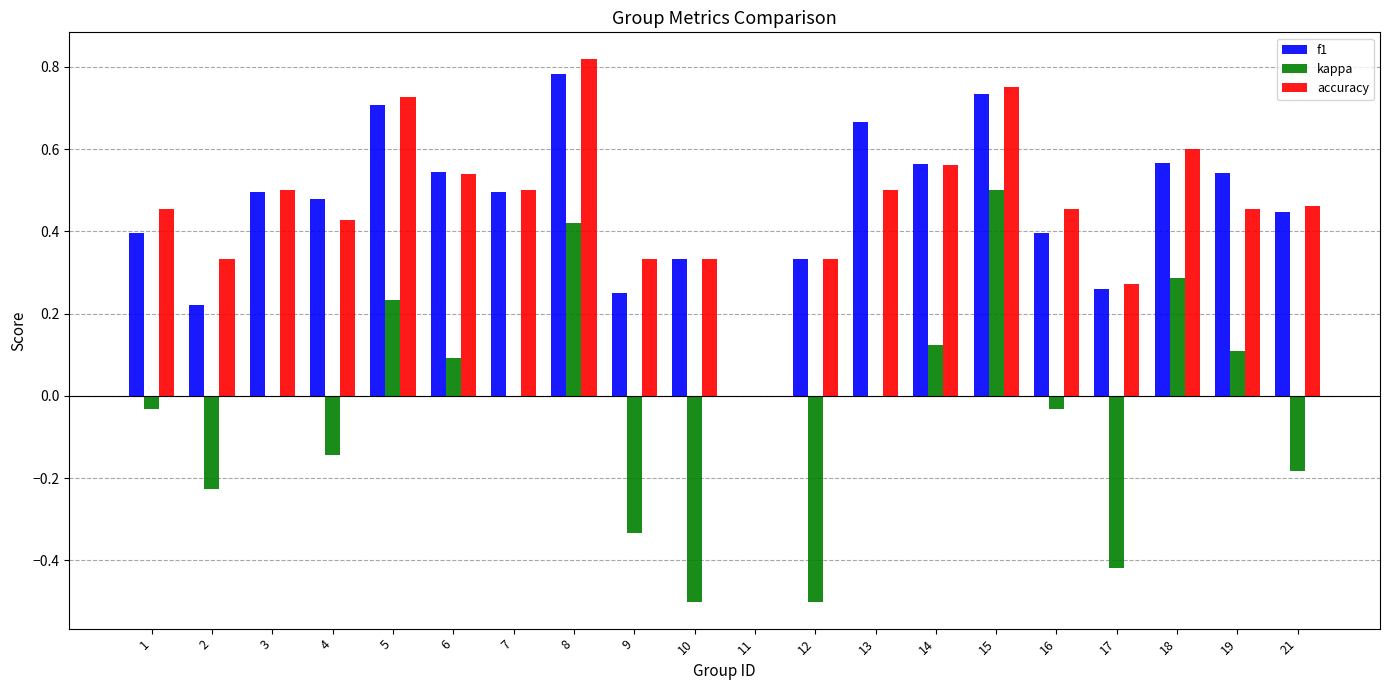

Is the value of kappa at 14 greater than the value of accuracy at 14?

No